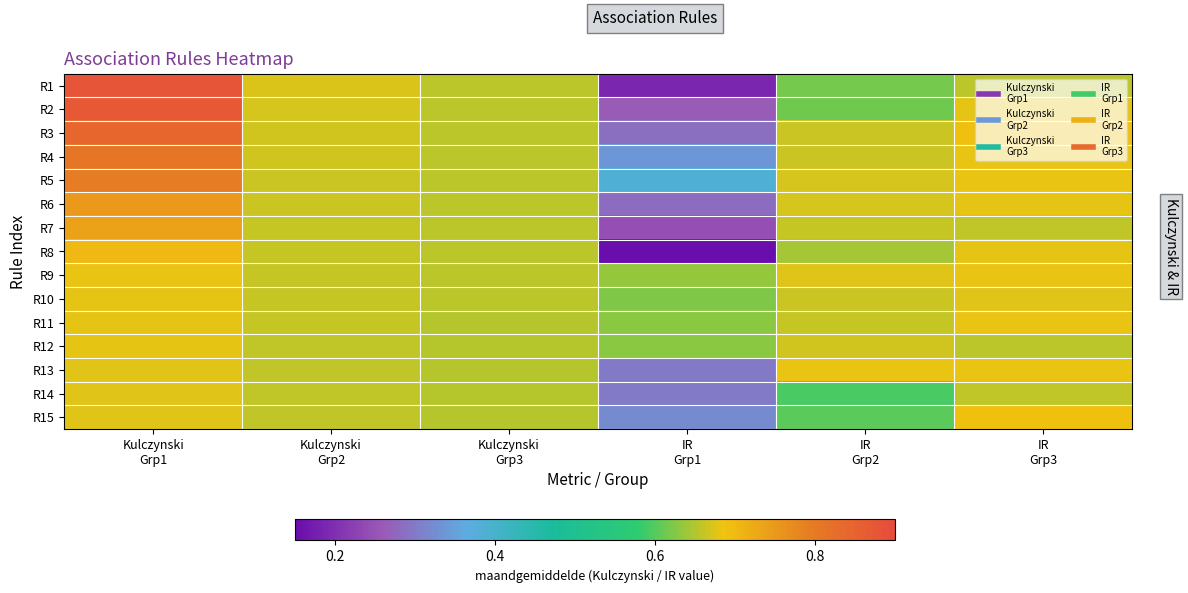

Which category has the lowest value across all series?

IR
Grp1